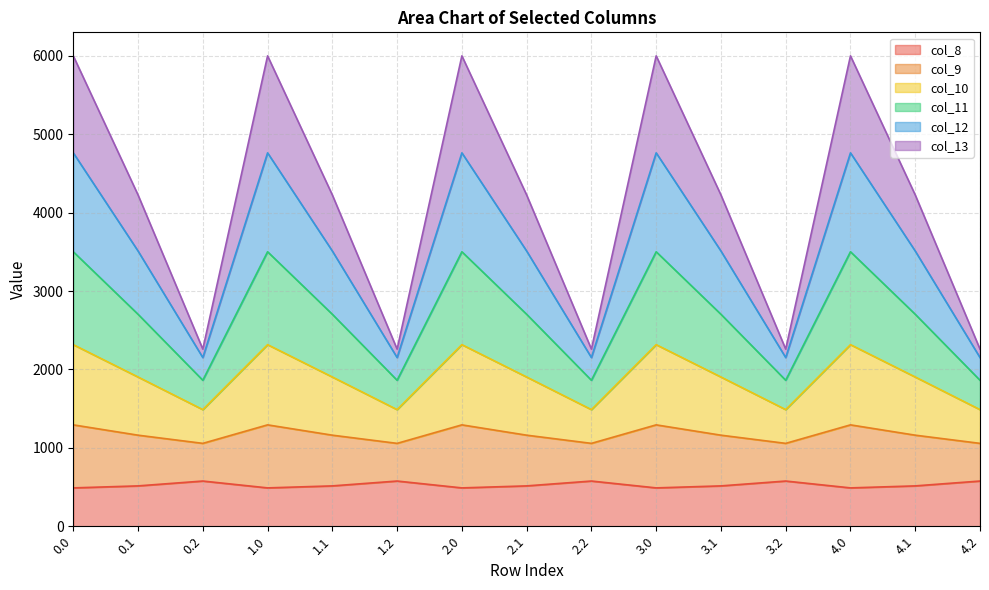

The value of col_8 at 2.0 is 203.3. True or false?

False